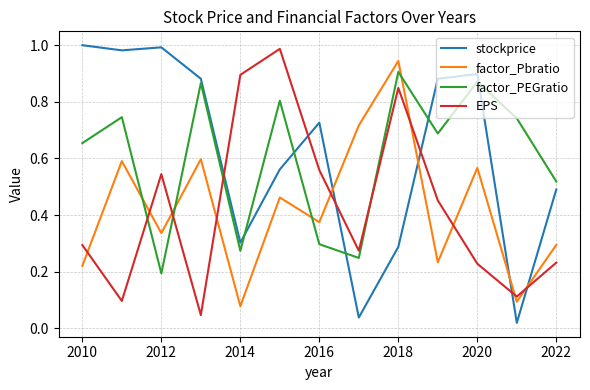

After their last crossing, which series has the higher values: EPS or stockprice?

stockprice